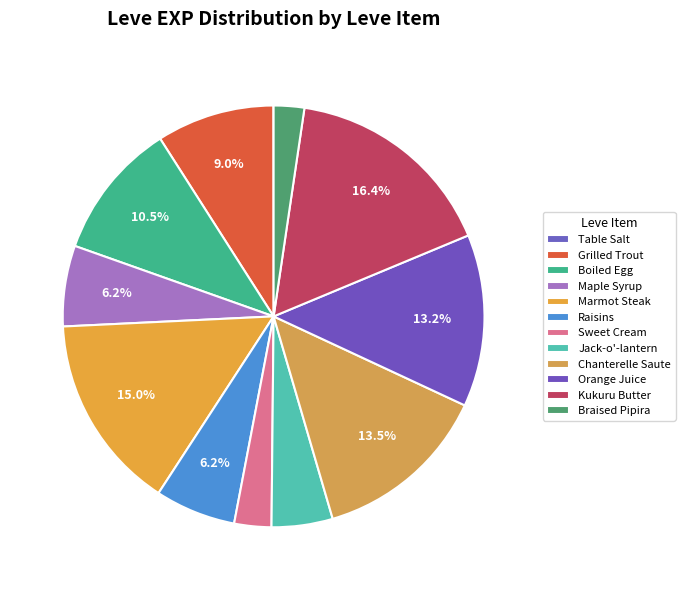

Is Maple Syrup the majority of the pie?

No